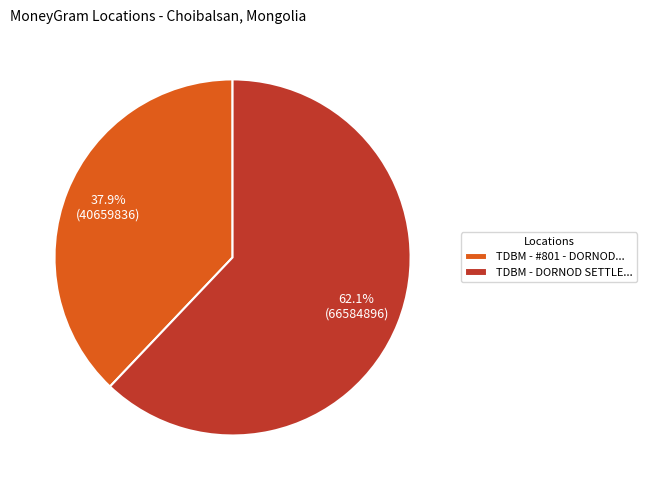

How many segments does this pie chart have?

2